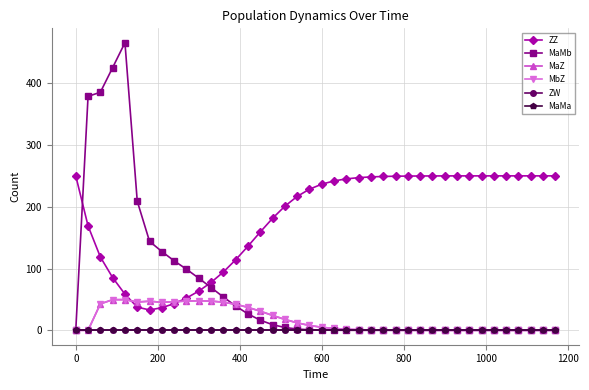

Does the chart have visible grid lines?

Yes